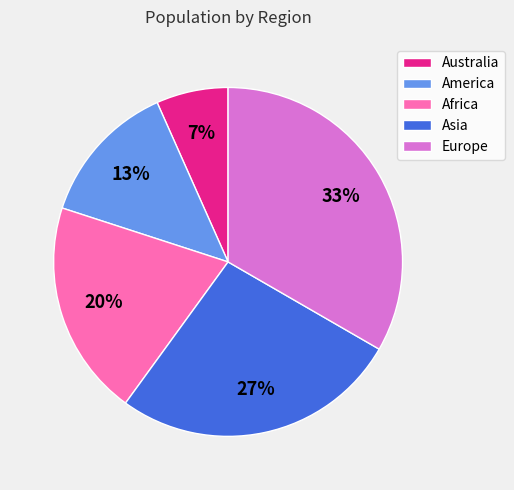

What percentage is the Europe slice, to the nearest percent?

33%